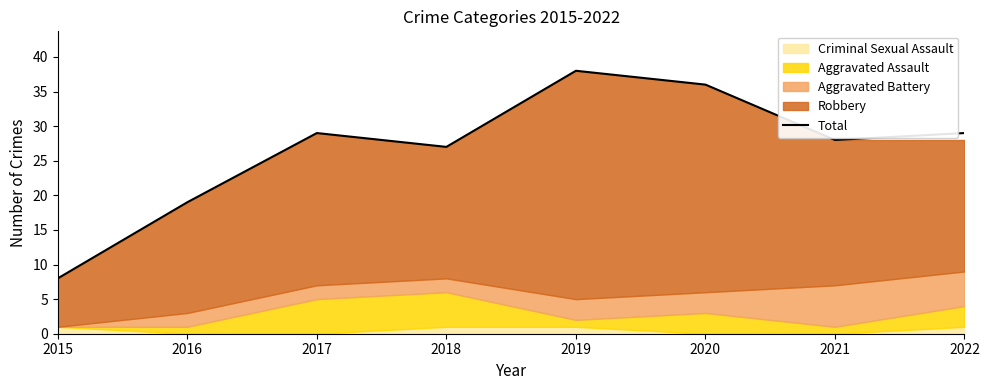

How many data points are less than 29?

4